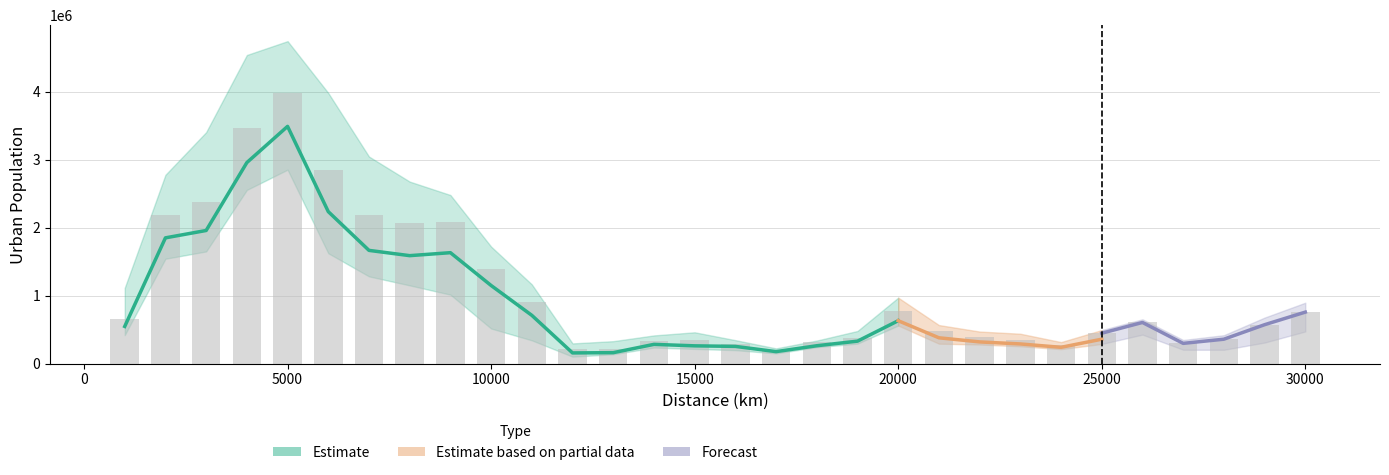

Reading left to right, what are all the values shown in this chart?

1990_U: 418393	1541903	1649102	2553911	2851579	1622463	1282373	1150076	1013809	515662	341917	102044	137241	235859	215900	197621	150175	241452	293391	559840	292882	280594	254605	212529	288930	425985	203871	202944	309010	472463
1995_U: 546621	1849119	1957417	2956084	3488386	2234790	1664913	1587429	1631161	1148524	709813	156968	160792	282880	261187	252956	175996	262581	330123	630684	379438	319013	289062	239455	358766	500749	241458	254249	395324	577610
2000_U: 657842	2177963	2379722	3469307	3974218	2853411	2181531	2062372	2086270	1384830	906004	217831	207598	326252	340428	292953	207258	310400	381192	771374	472906	387259	341584	278445	447050	605016	297569	358890	571980	757013
2005_U: 1113557	2776313	3403179	4538097	4741736	3979849	3044623	2676381	2479042	1720639	1164745	296950	329825	414481	460418	344777	223804	338815	479531	969669	566685	471287	439117	316241	493233	651699	347210	417537	676564	895345